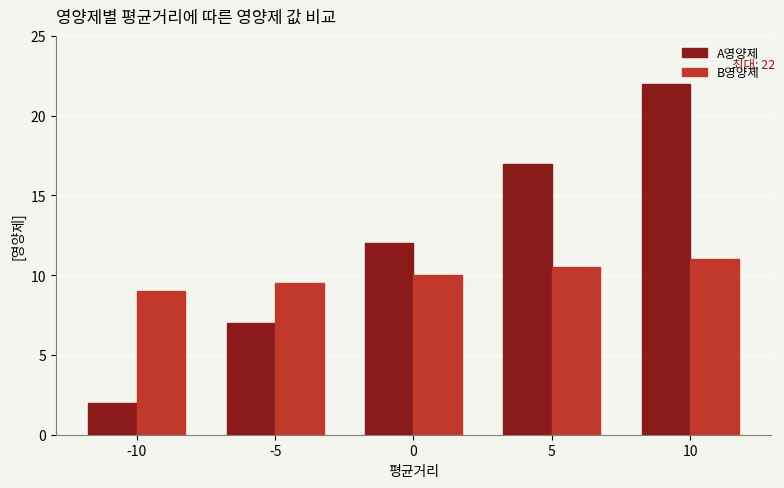

Are the bars grouped side by side (vs. stacked)?

Yes